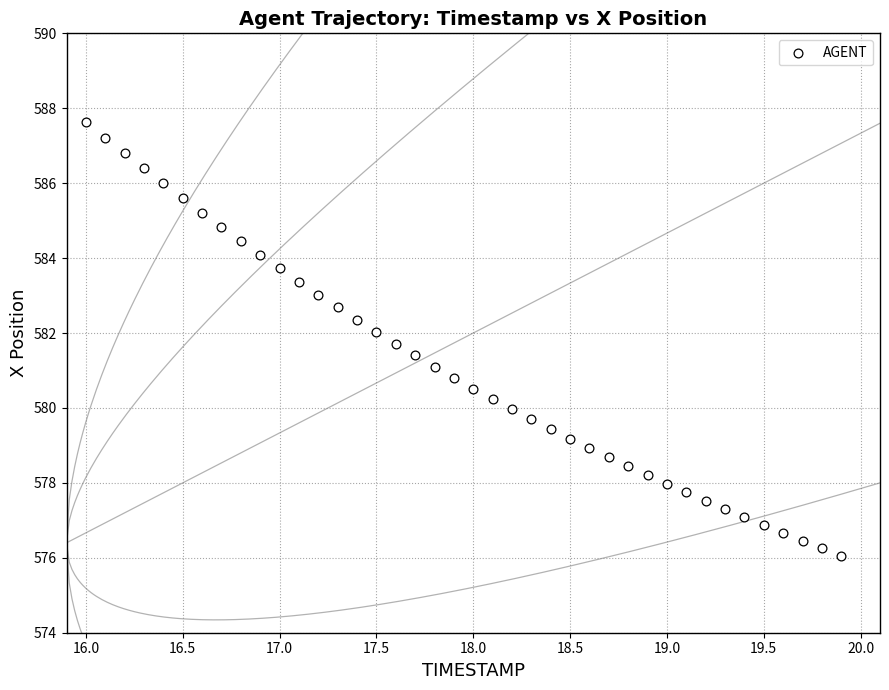

What is the range of X values (max minus min)?

3.9